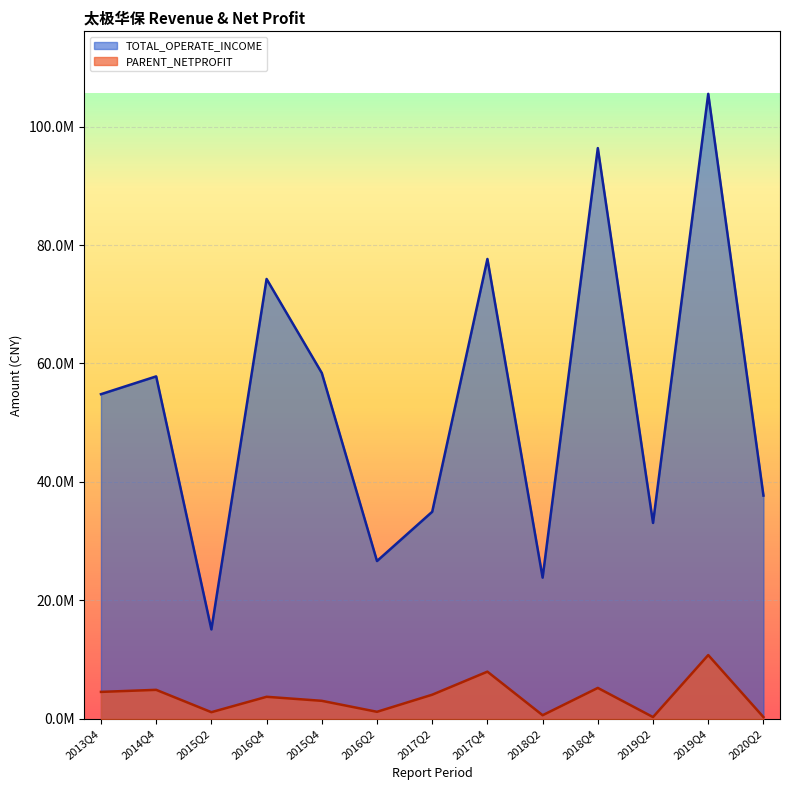

What is the greatest value displayed?

105518466.8